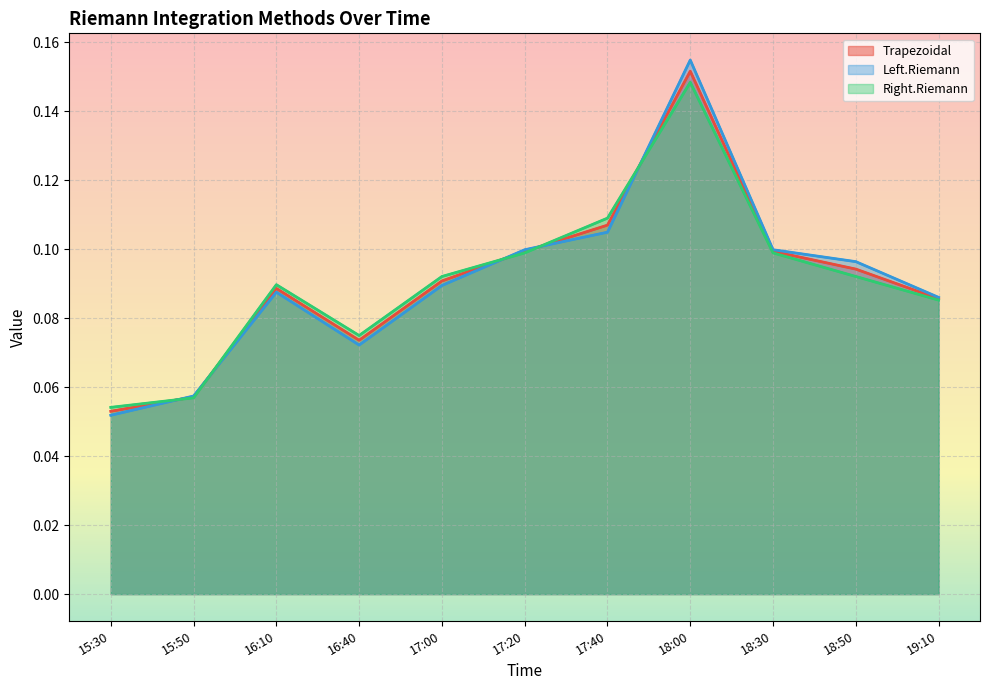

Reading left to right, list all the values displayed in this chart.

Trapezoidal: 0.1	0.1	0.1	0.1	0.1	0.1	0.1	0.2	0.1	0.1	0.1
Left.Riemann: 0.1	0.1	0.1	0.1	0.1	0.1	0.1	0.2	0.1	0.1	0.1
Right.Riemann: 0.1	0.1	0.1	0.1	0.1	0.1	0.1	0.1	0.1	0.1	0.1